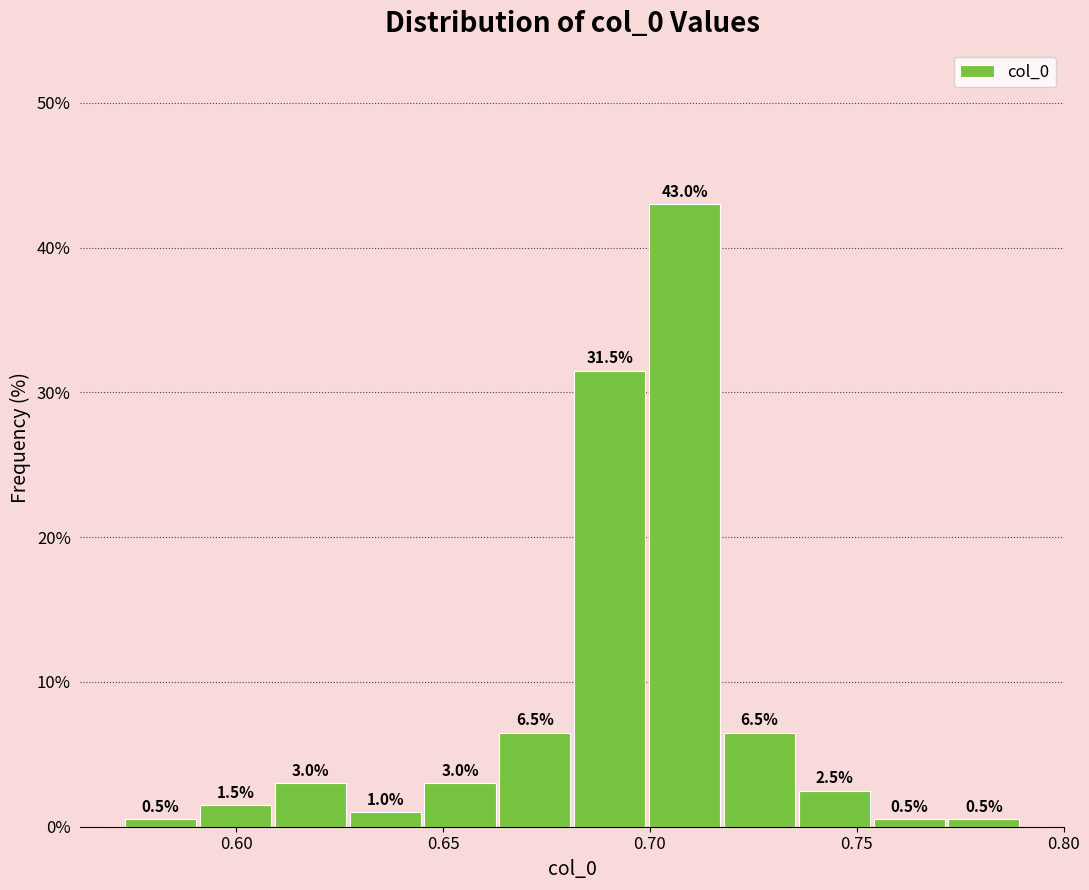

Around what value on the x-axis is the tallest bar? Give the approximate position of its centre, as read against the axis.

0.710